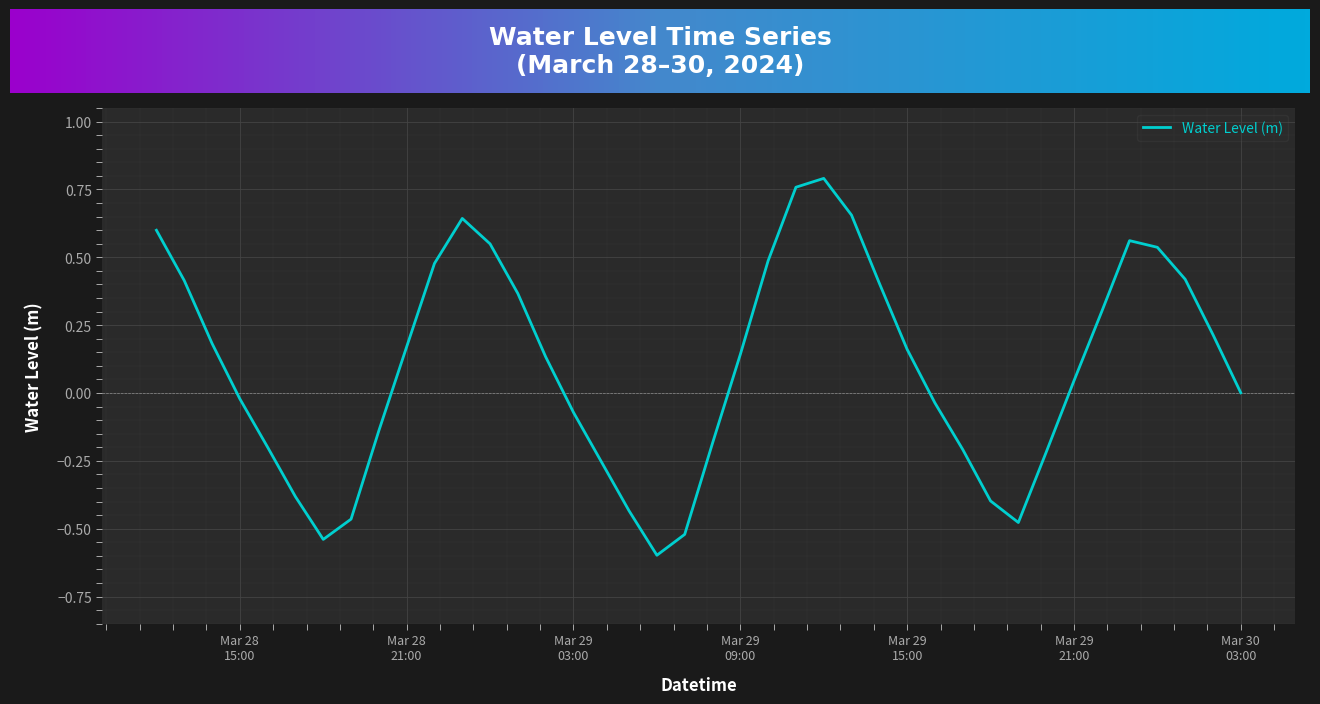

Does the chart display data point markers on the line(s)?

No